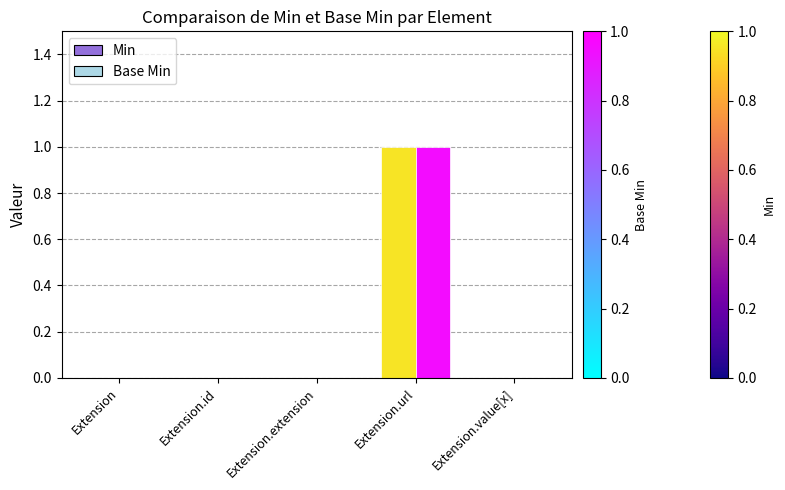

What is the greatest value displayed?

1